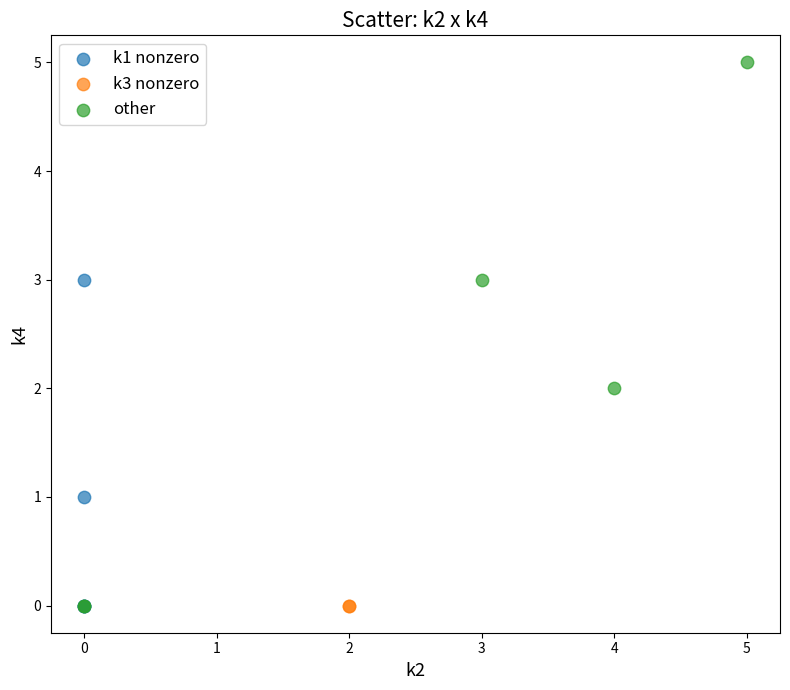

Which series reaches the maximum Y coordinate?

other